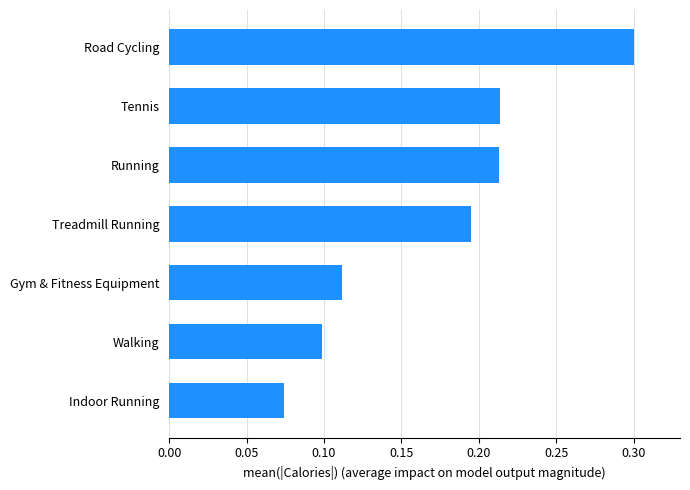

How many bars are there in total?

7